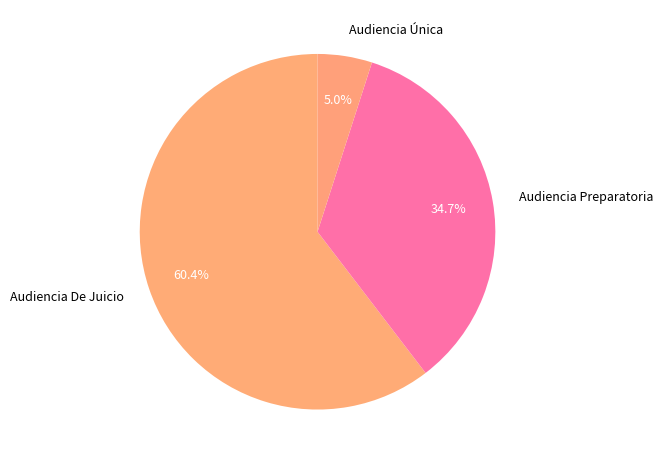

Count the number of slices in the pie.

3